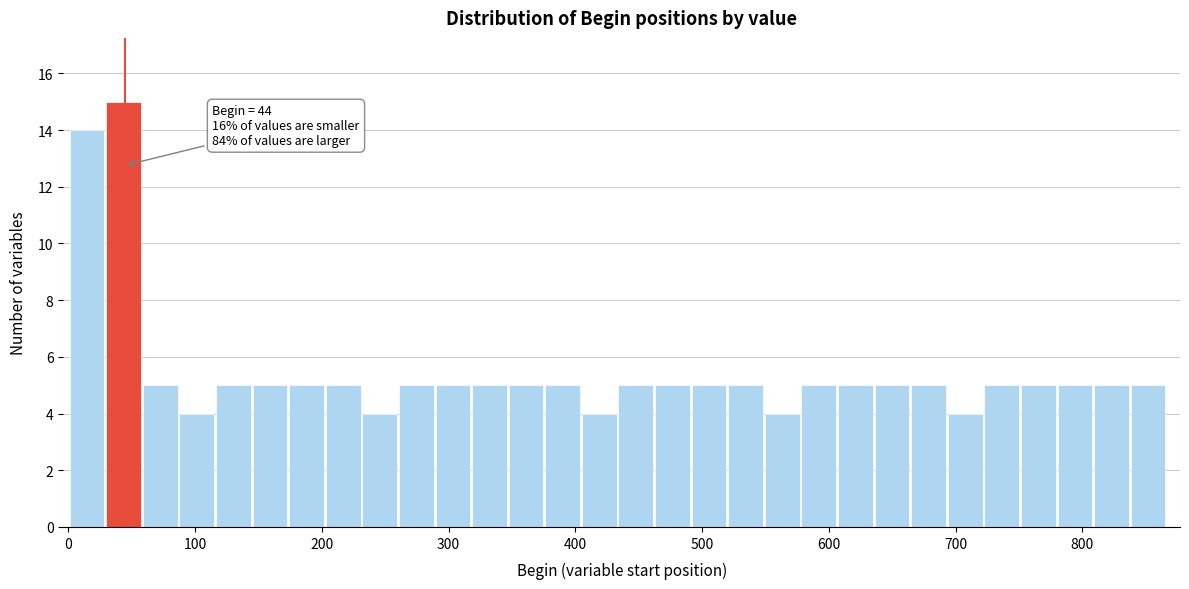

Read against the x-axis, roughly where is the centre of the tallest bar?

40